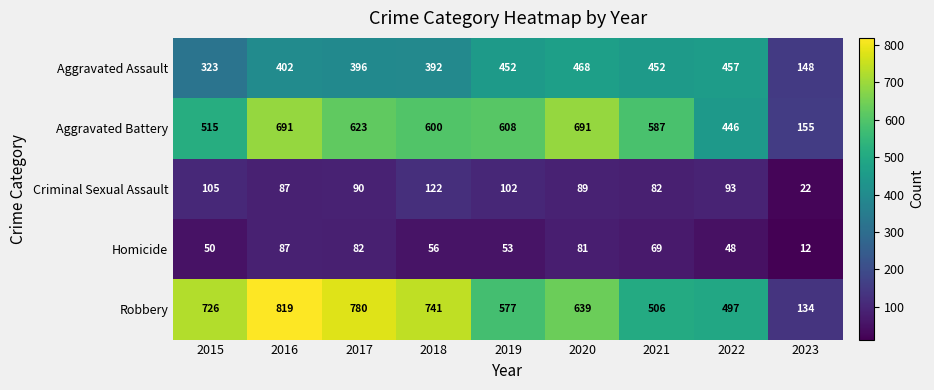

What is the minimum value shown in the chart?

12